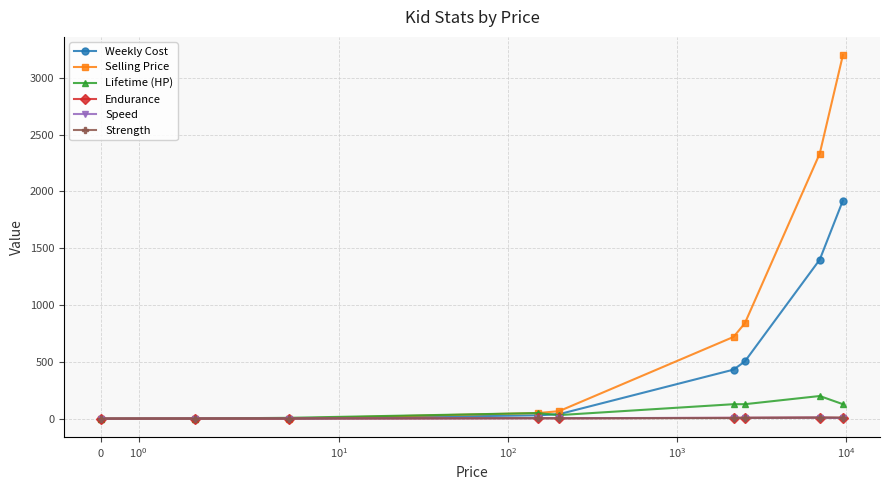

Which series has the largest total across all categories?

Selling Price